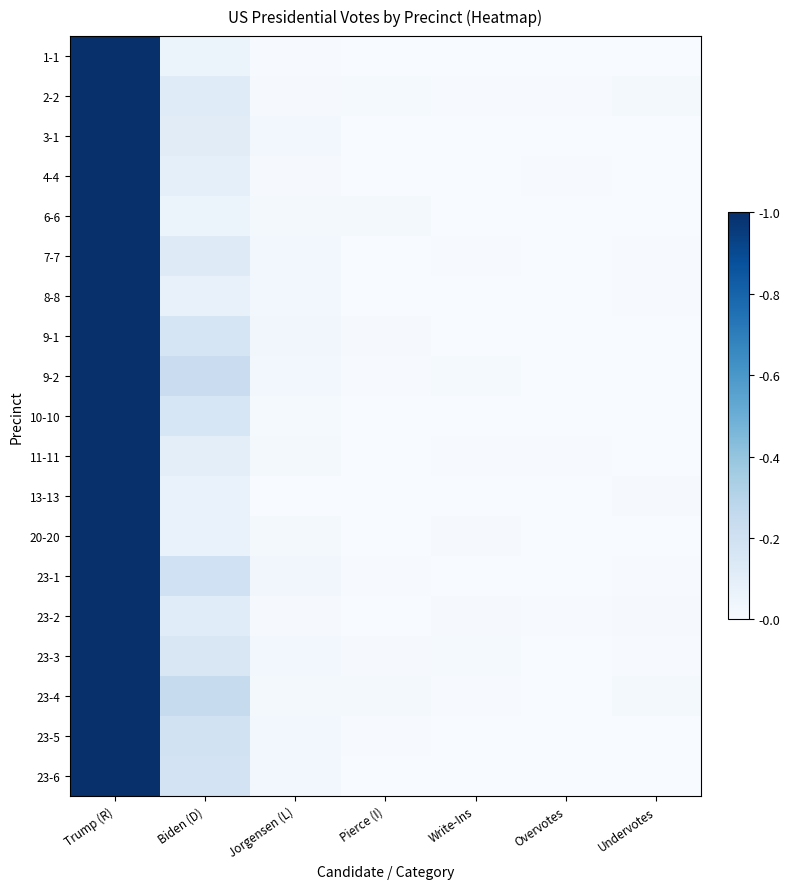

Reading right to left, transcribe all the data shown in this chart.

1-1: Undervotes=0.0	Overvotes=0.0	Write-Ins=0.0	Pierce (I)=0.0	Jorgensen (L)=0.0	Biden (D)=0.1	Trump (R)=1.0
2-2: Undervotes=0.0	Overvotes=0.0	Write-Ins=0.0	Pierce (I)=0.0	Jorgensen (L)=0.0	Biden (D)=0.1	Trump (R)=1.0
3-1: Undervotes=0.0	Overvotes=0.0	Write-Ins=0.0	Pierce (I)=0.0	Jorgensen (L)=0.0	Biden (D)=0.1	Trump (R)=1.0
4-4: Undervotes=0.0	Overvotes=0.0	Write-Ins=0.0	Pierce (I)=0.0	Jorgensen (L)=0.0	Biden (D)=0.1	Trump (R)=1.0
6-6: Undervotes=0.0	Overvotes=0.0	Write-Ins=0.0	Pierce (I)=0.0	Jorgensen (L)=0.0	Biden (D)=0.1	Trump (R)=1.0
7-7: Undervotes=0.0	Overvotes=0.0	Write-Ins=0.0	Pierce (I)=0.0	Jorgensen (L)=0.0	Biden (D)=0.1	Trump (R)=1.0
8-8: Undervotes=0.0	Overvotes=0.0	Write-Ins=0.0	Pierce (I)=0.0	Jorgensen (L)=0.0	Biden (D)=0.1	Trump (R)=1.0
9-1: Undervotes=0.0	Overvotes=0.0	Write-Ins=0.0	Pierce (I)=0.0	Jorgensen (L)=0.0	Biden (D)=0.2	Trump (R)=1.0
9-2: Undervotes=0.0	Overvotes=0.0	Write-Ins=0.0	Pierce (I)=0.0	Jorgensen (L)=0.0	Biden (D)=0.2	Trump (R)=1.0
10-10: Undervotes=0.0	Overvotes=0.0	Write-Ins=0.0	Pierce (I)=0.0	Jorgensen (L)=0.0	Biden (D)=0.2	Trump (R)=1.0
11-11: Undervotes=0.0	Overvotes=0.0	Write-Ins=0.0	Pierce (I)=0.0	Jorgensen (L)=0.0	Biden (D)=0.1	Trump (R)=1.0
13-13: Undervotes=0.0	Overvotes=0.0	Write-Ins=0.0	Pierce (I)=0.0	Jorgensen (L)=0.0	Biden (D)=0.1	Trump (R)=1.0
20-20: Undervotes=0.0	Overvotes=0.0	Write-Ins=0.0	Pierce (I)=0.0	Jorgensen (L)=0.0	Biden (D)=0.1	Trump (R)=1.0
23-1: Undervotes=0.0	Overvotes=0.0	Write-Ins=0.0	Pierce (I)=0.0	Jorgensen (L)=0.0	Biden (D)=0.2	Trump (R)=1.0
23-2: Undervotes=0.0	Overvotes=0.0	Write-Ins=0.0	Pierce (I)=0.0	Jorgensen (L)=0.0	Biden (D)=0.1	Trump (R)=1.0
23-3: Undervotes=0.0	Overvotes=0.0	Write-Ins=0.0	Pierce (I)=0.0	Jorgensen (L)=0.0	Biden (D)=0.2	Trump (R)=1.0
23-4: Undervotes=0.0	Overvotes=0.0	Write-Ins=0.0	Pierce (I)=0.0	Jorgensen (L)=0.0	Biden (D)=0.2	Trump (R)=1.0
23-5: Undervotes=0.0	Overvotes=0.0	Write-Ins=0.0	Pierce (I)=0.0	Jorgensen (L)=0.0	Biden (D)=0.2	Trump (R)=1.0
23-6: Undervotes=0.0	Overvotes=0.0	Write-Ins=0.0	Pierce (I)=0.0	Jorgensen (L)=0.0	Biden (D)=0.2	Trump (R)=1.0